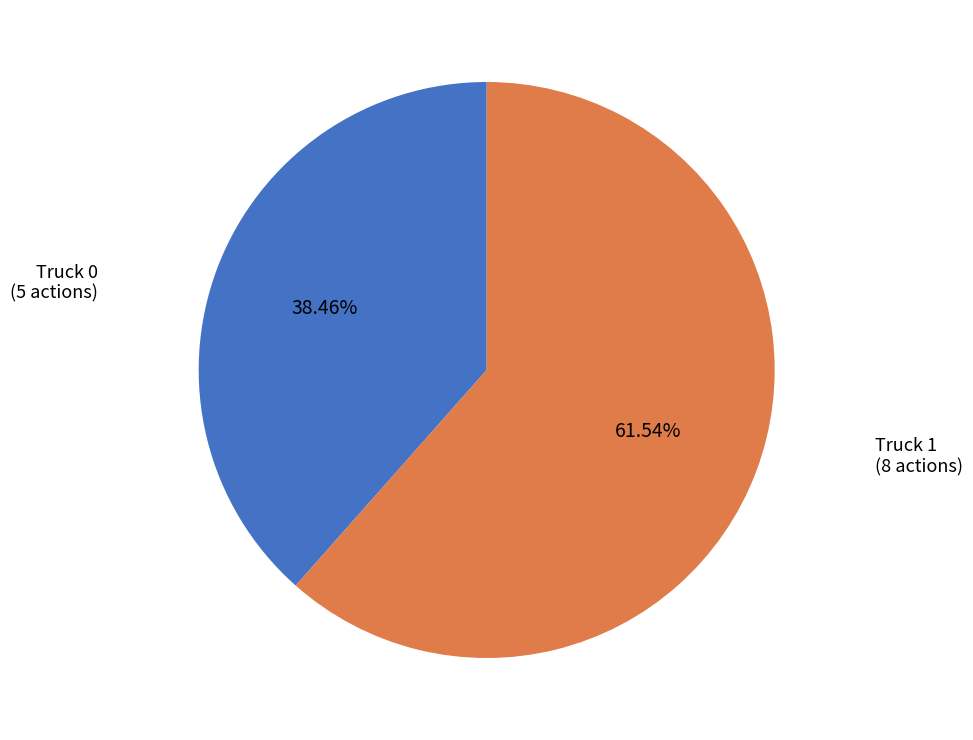

Is there any slice that represents more than half of the pie?

Yes